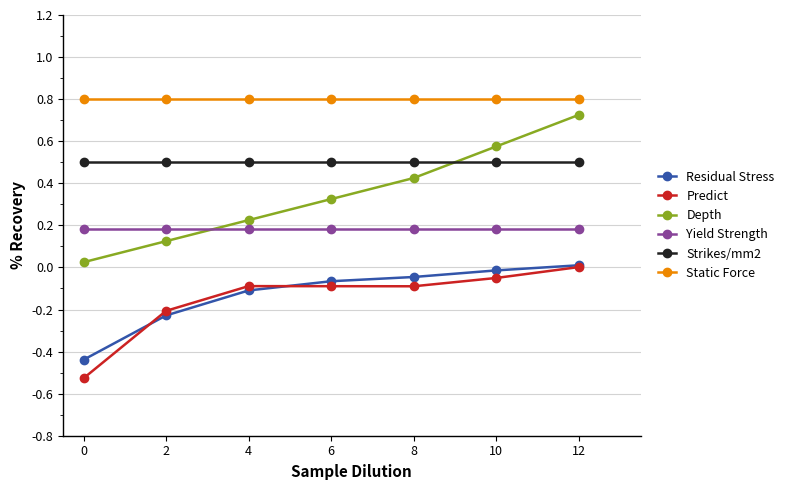

Which series has the largest total across all categories?

Static Force